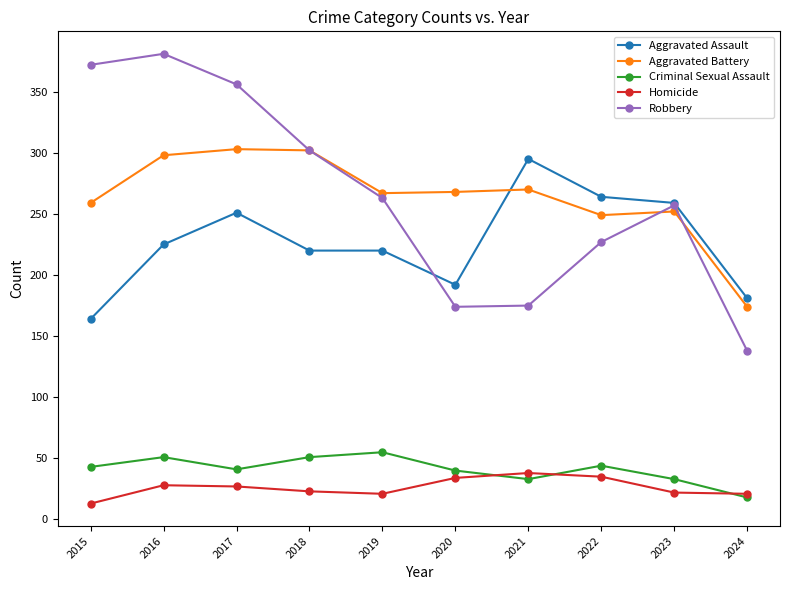

True or false: Criminal Sexual Assault has more than 0 interior local peaks.

True